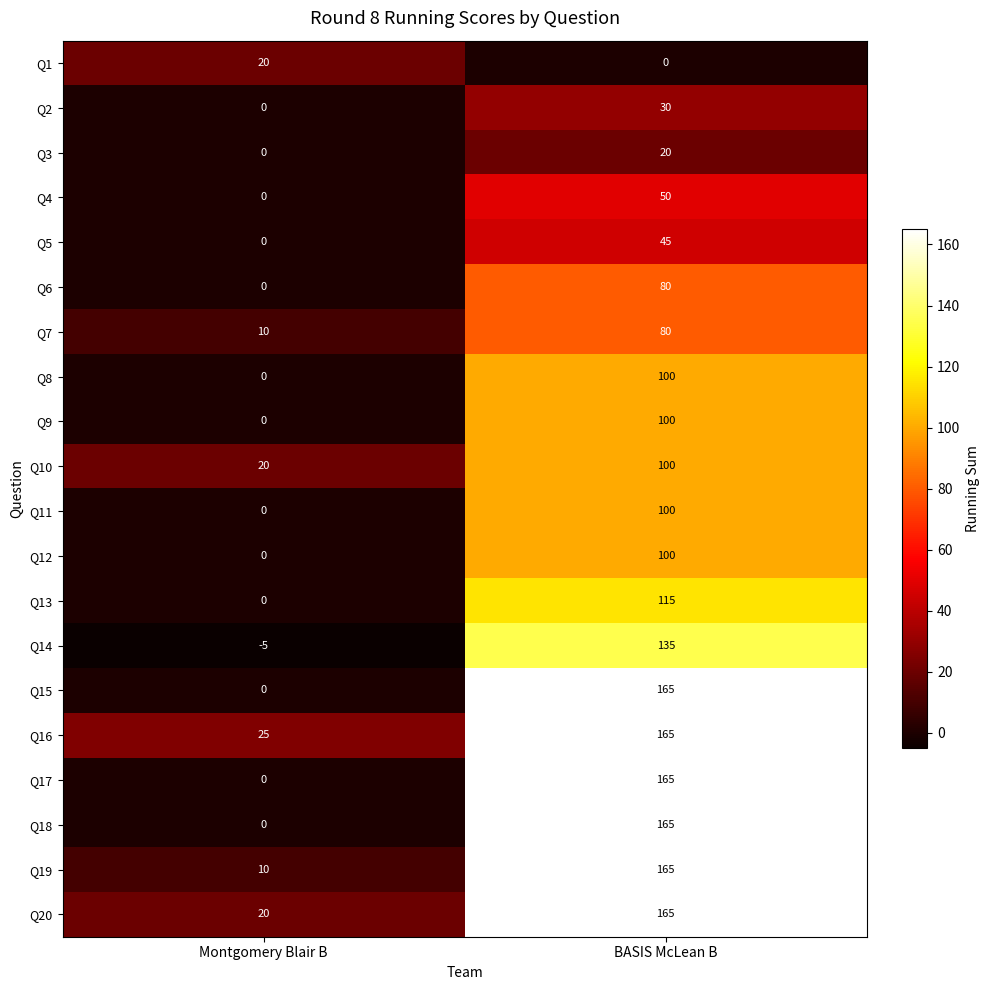

What is the sum of all Q4 values?

50